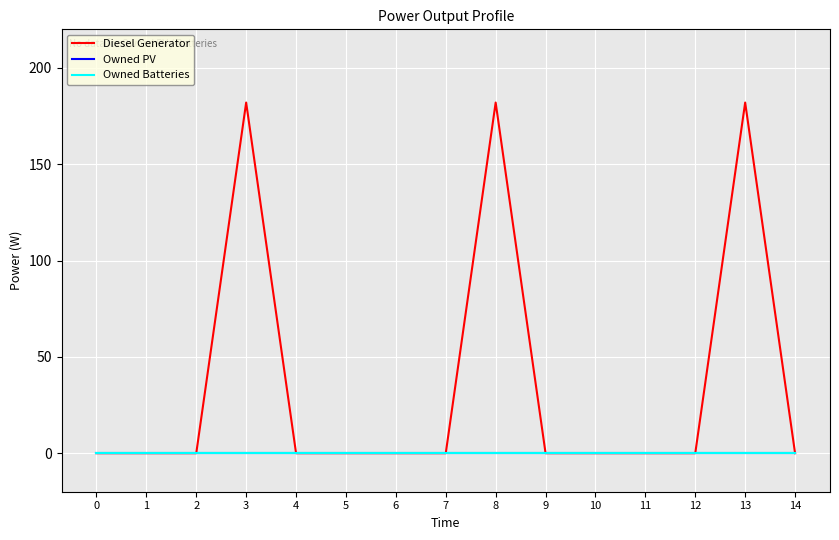

Does the chart have visible grid lines?

Yes